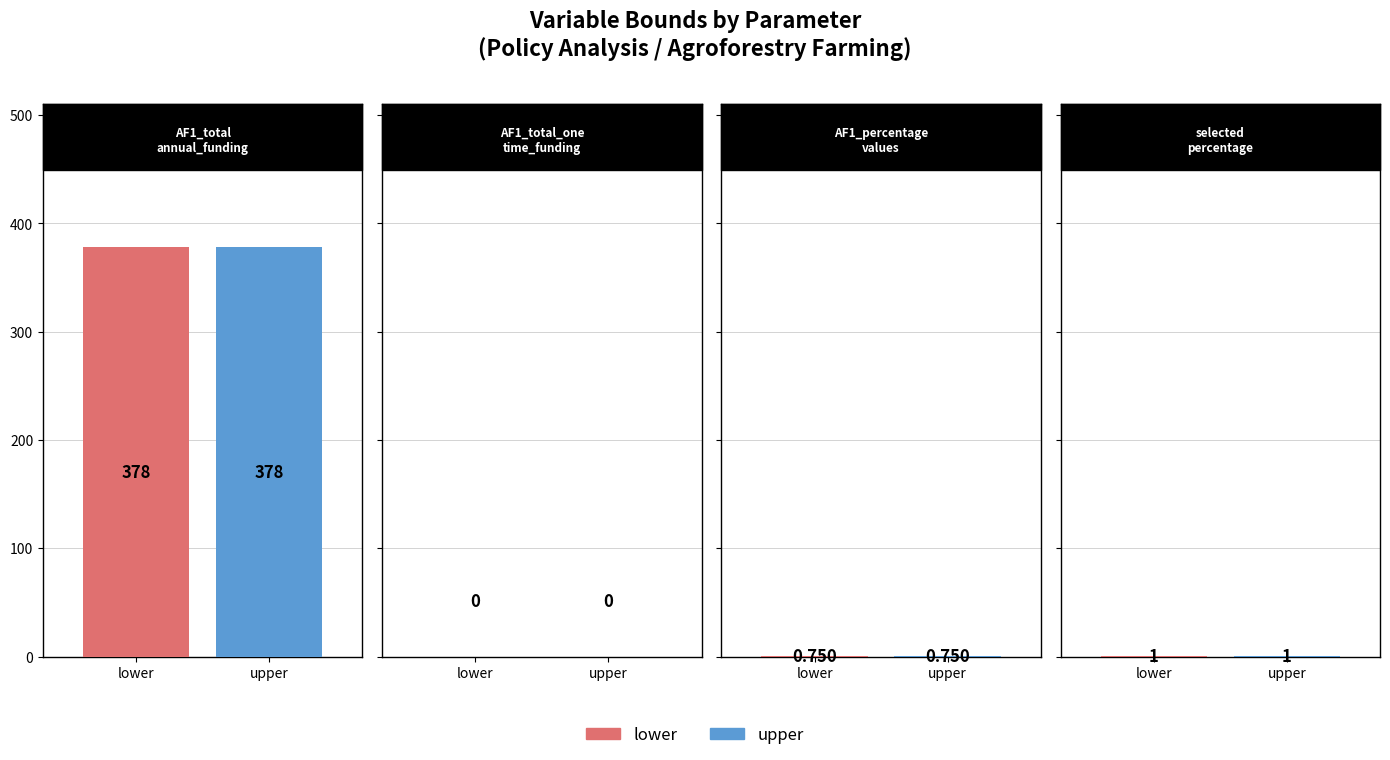

Reading left to right, list all the values displayed in this chart.

lower: AF1_total_annual_funding_c=378.0	AF1_total_one_time_funding_c=0.0	AF1_percentage_values_c=0.8	selected_percentage_c=1.0
upper: AF1_total_annual_funding_c=378.0	AF1_total_one_time_funding_c=0.0	AF1_percentage_values_c=0.8	selected_percentage_c=1.0